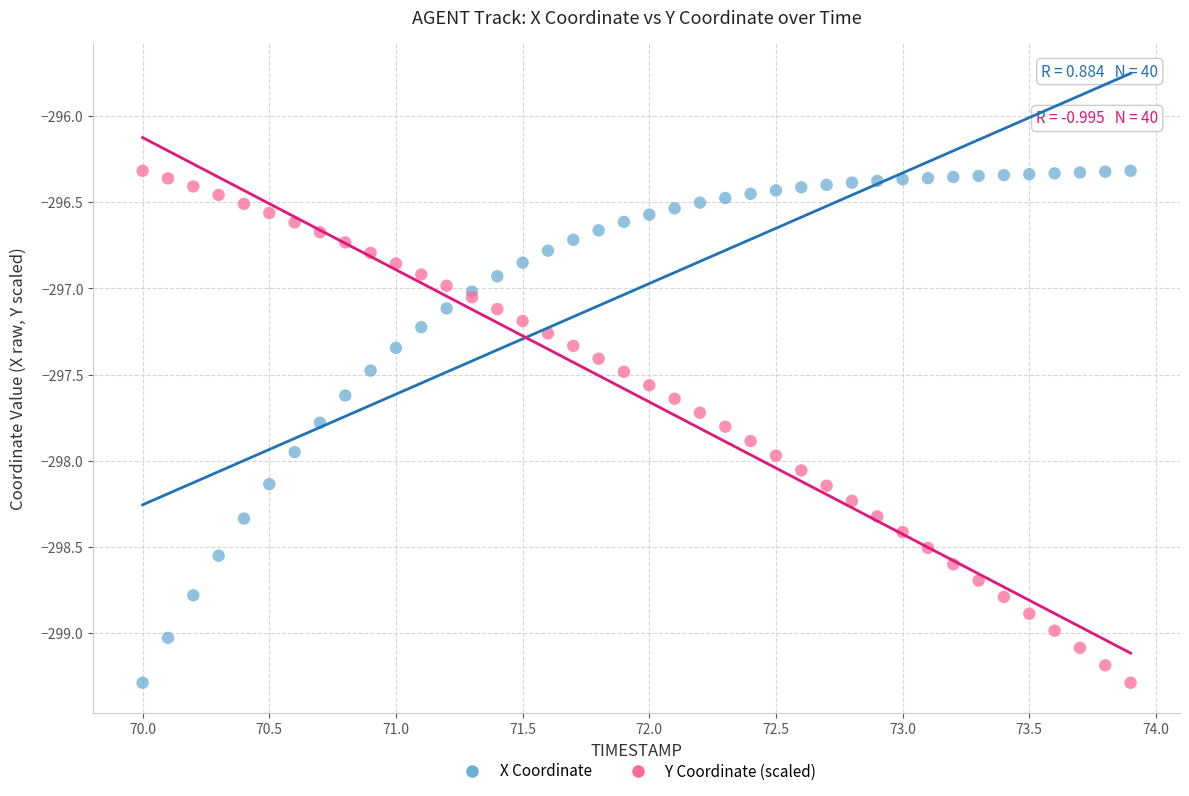

What are all the series names shown in the legend?

X Coordinate, Y Coordinate (scaled)